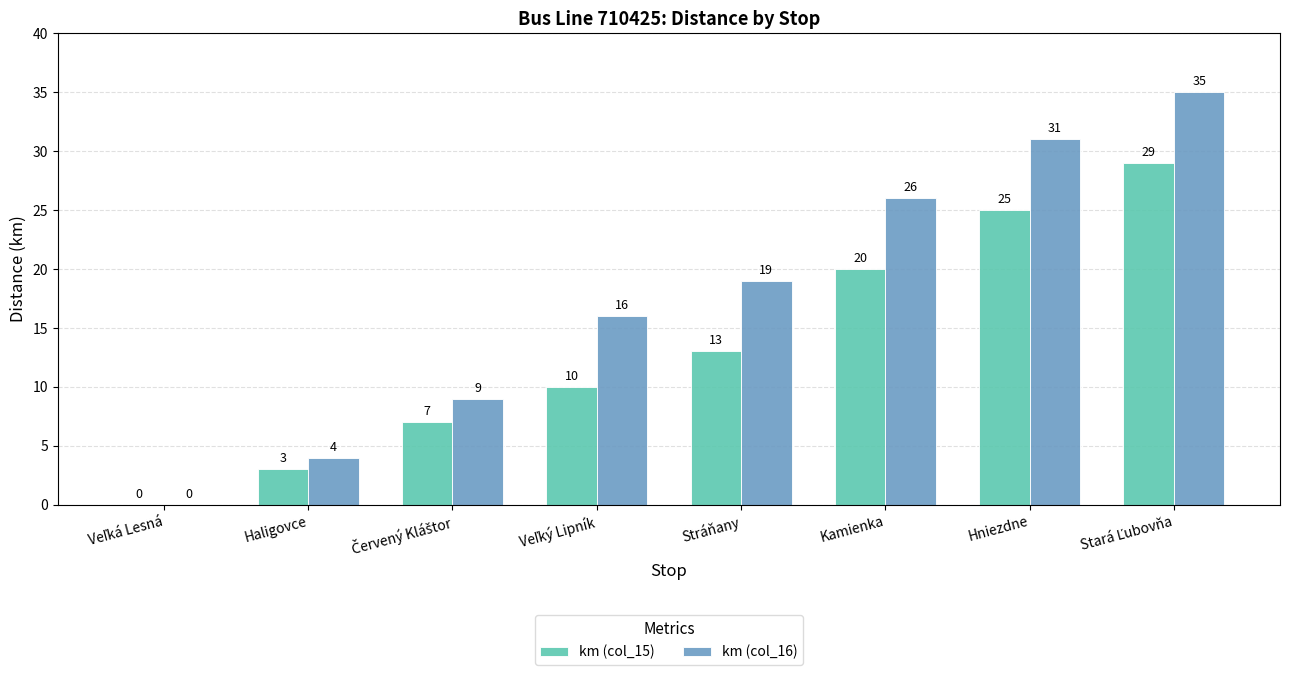

Which series has the largest total across all categories?

km (col_16)